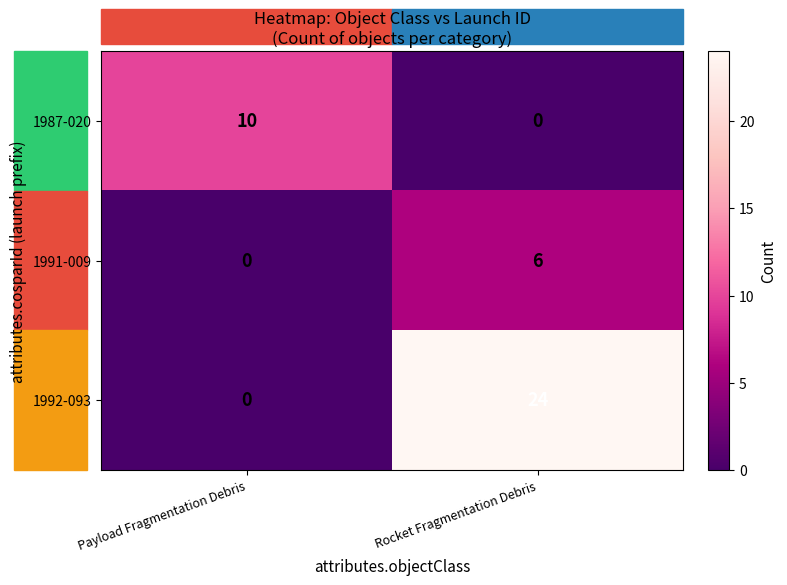

At which category is the sum across all series the highest?

Rocket Fragmentation Debris